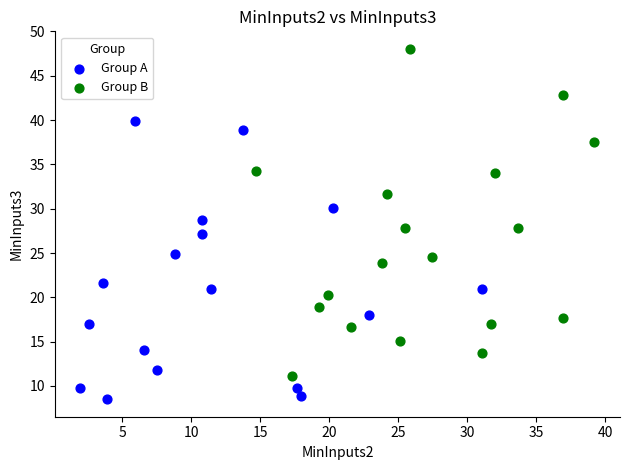

Which series reaches the minimum Y coordinate?

Group A